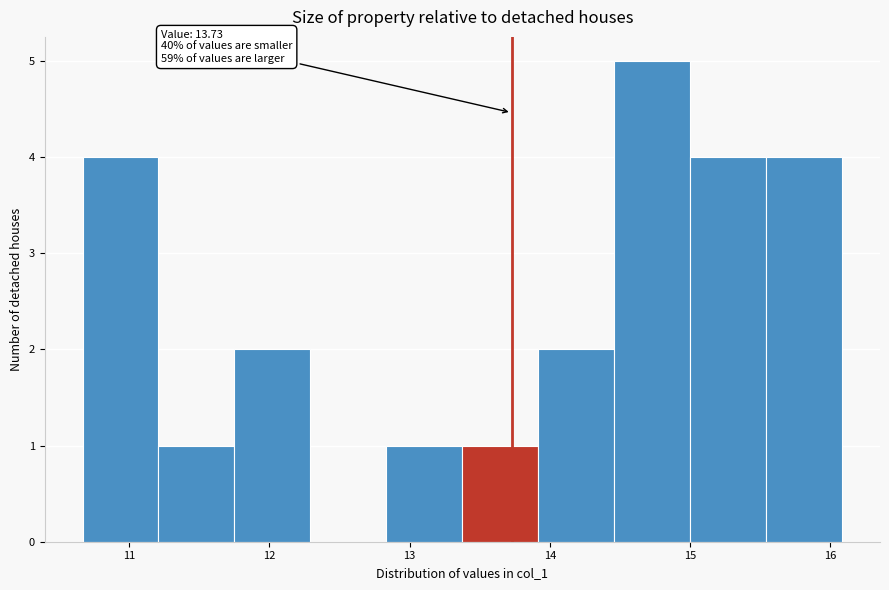

Over which range of the x-axis is the bar tallest?

14.5 to 15.0